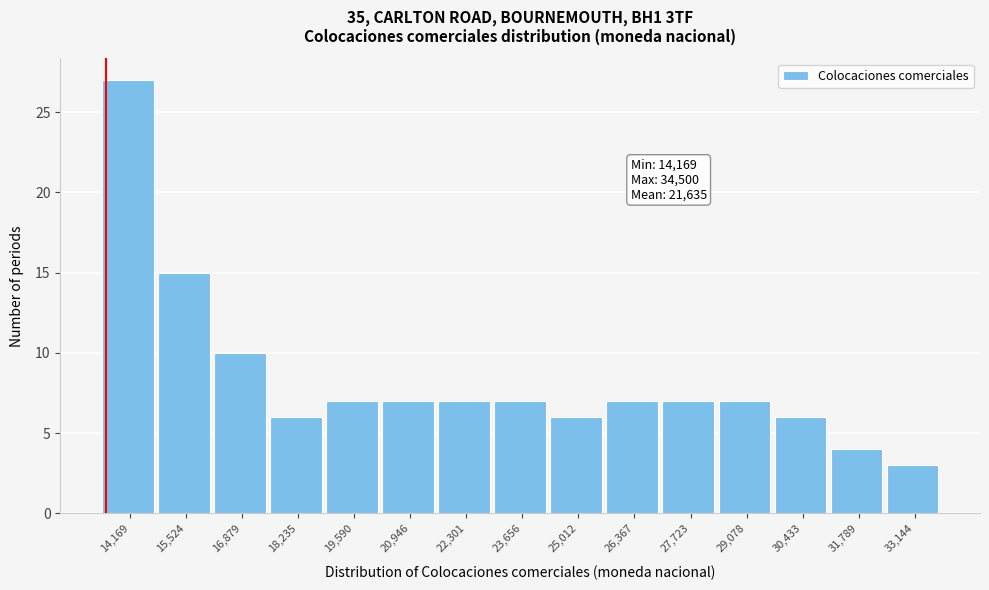

Reading left to right, list all the values displayed in this chart.

14,169=27	15,524=15	16,879=10	18,235=6	19,590=7	20,946=7	22,301=7	23,656=7	25,012=6	26,367=7	27,723=7	29,078=7	30,433=6	31,789=4	33,144=3